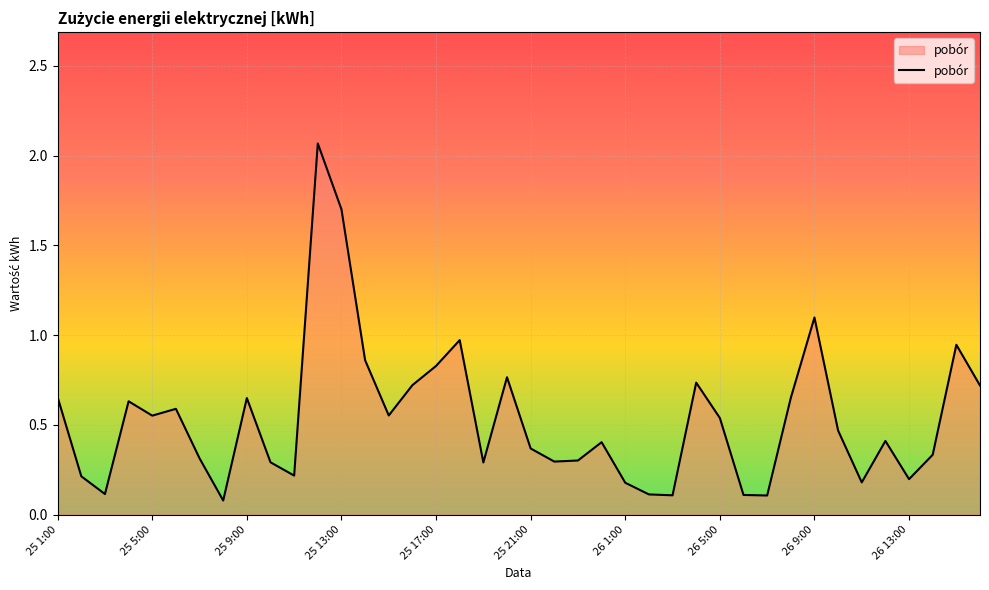

What is the difference between the maximum and minimum values?

2.0